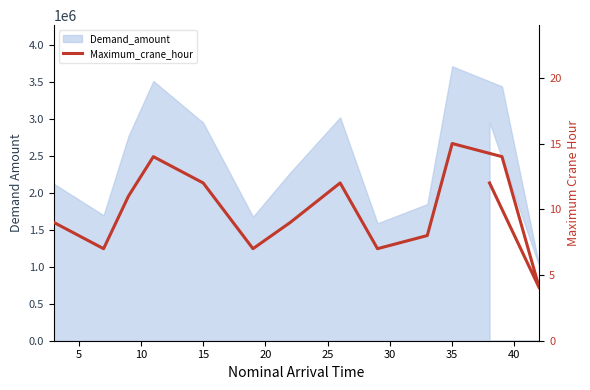

The value at 0 is 14. True or false?

False